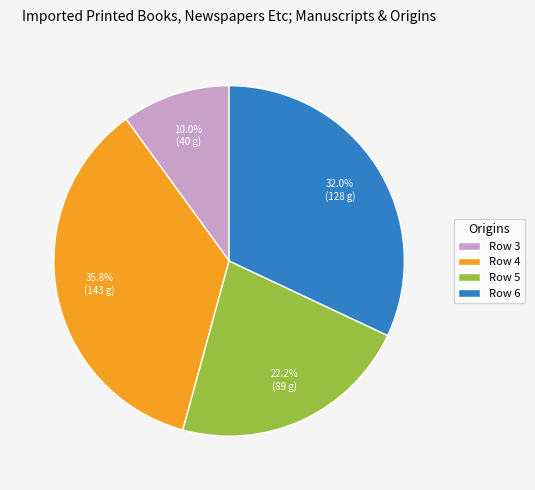

How many segments does this pie chart have?

4